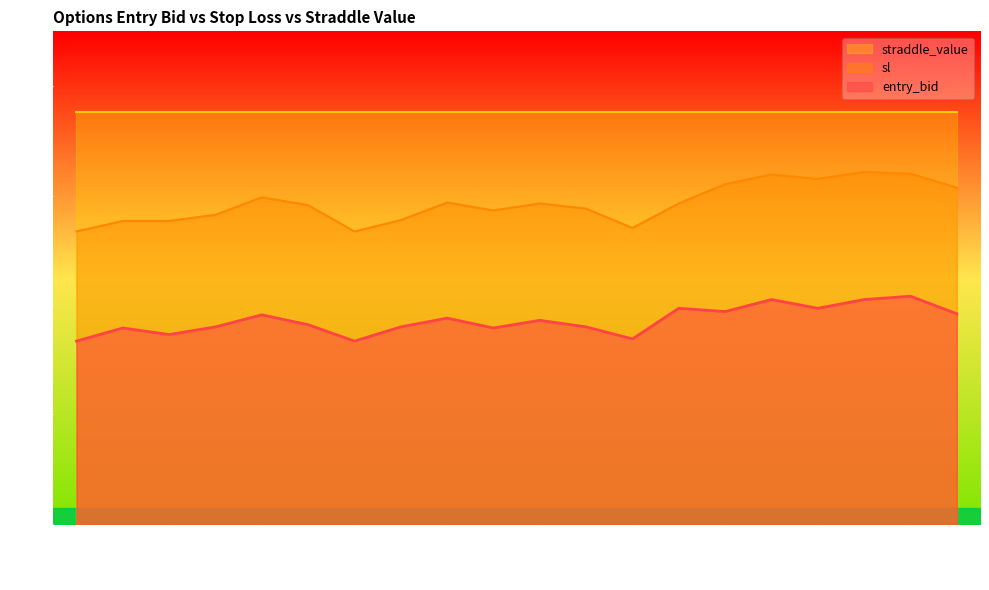

Is it true that sl equals 10.0 at 14:37?

False